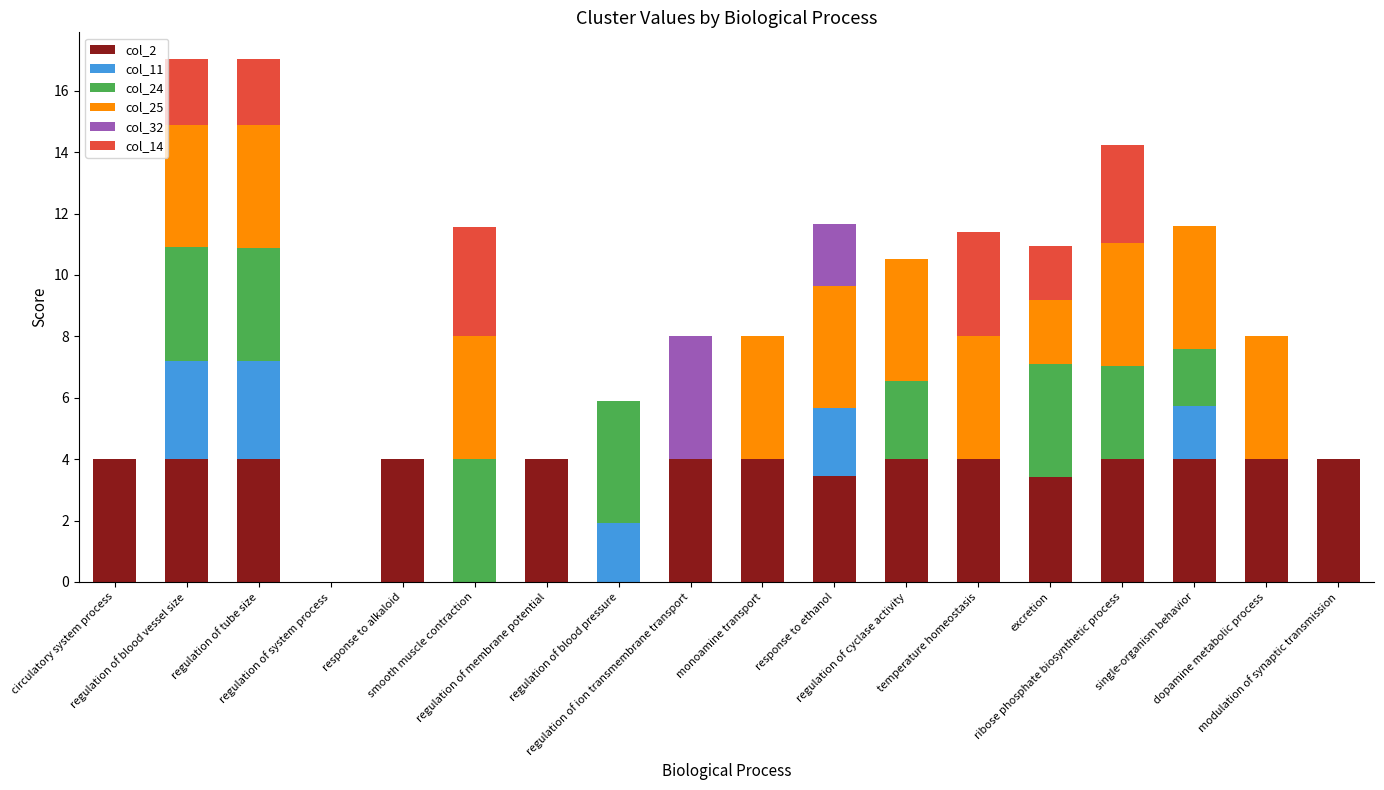

What is the maximum value for col_2?

4.0